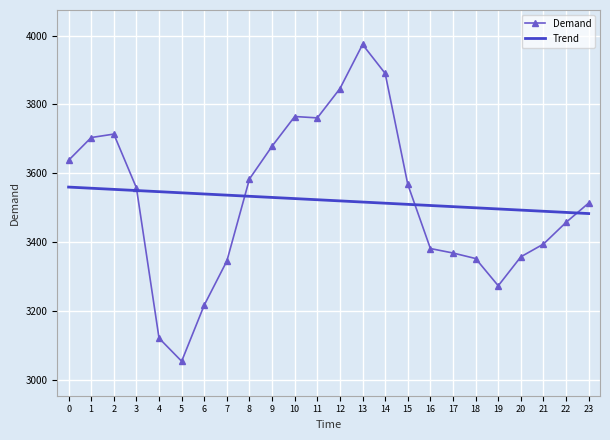

What is the total value across all series at 0?

7198.3